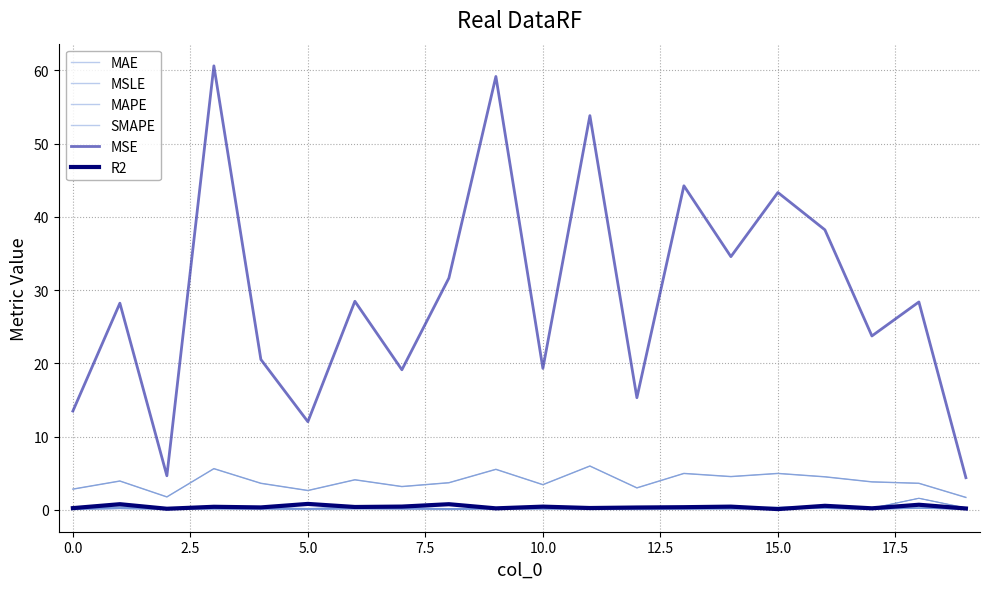

How many interior local valleys does the SMAPE series have?

5